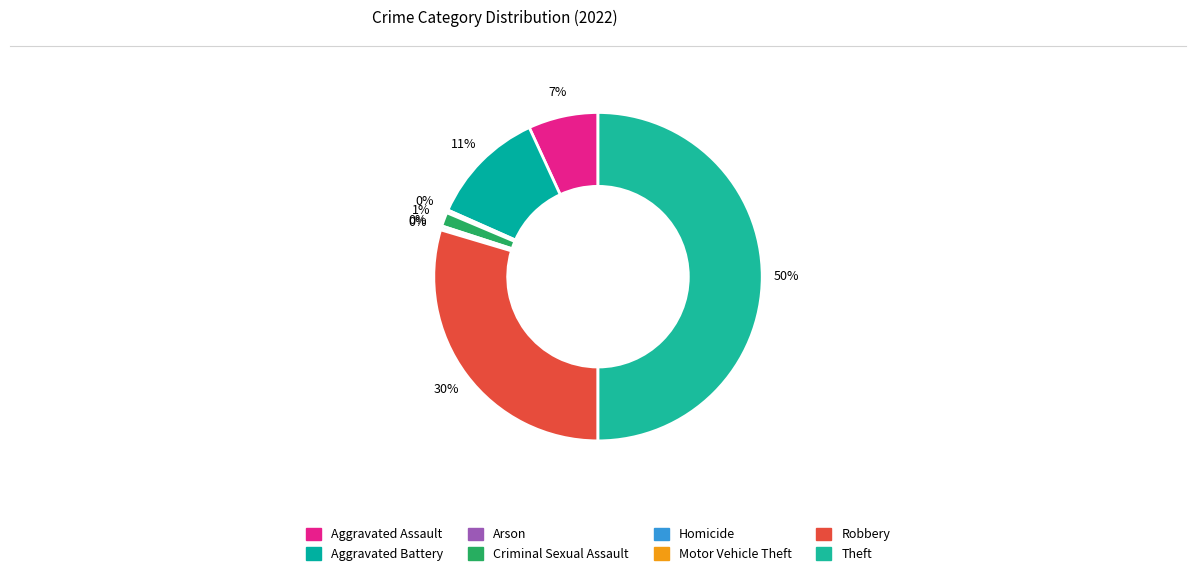

How many slices are in this pie chart?

8